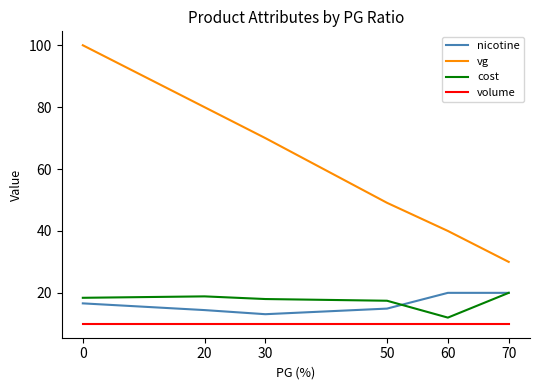

True or false: cost has a value of 17.4 at 50.

True